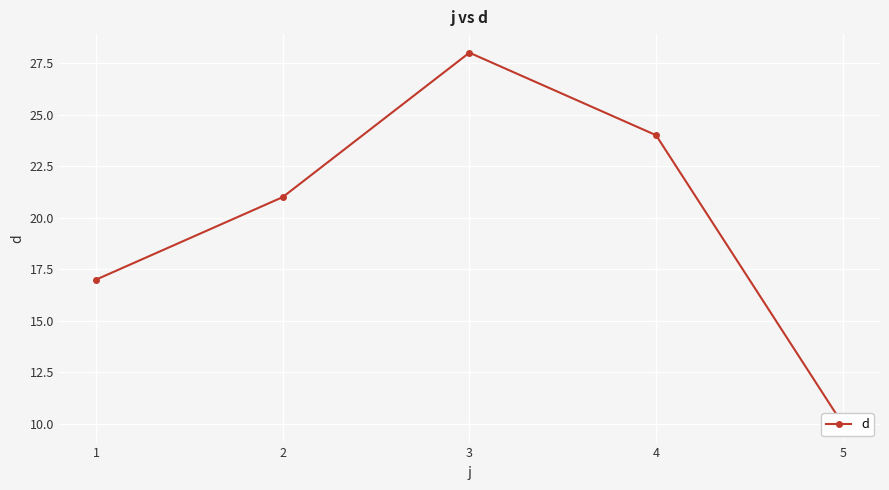

Reading left to right, what are all the values shown in this chart?

1=17	2=21	3=28	4=24	5=10